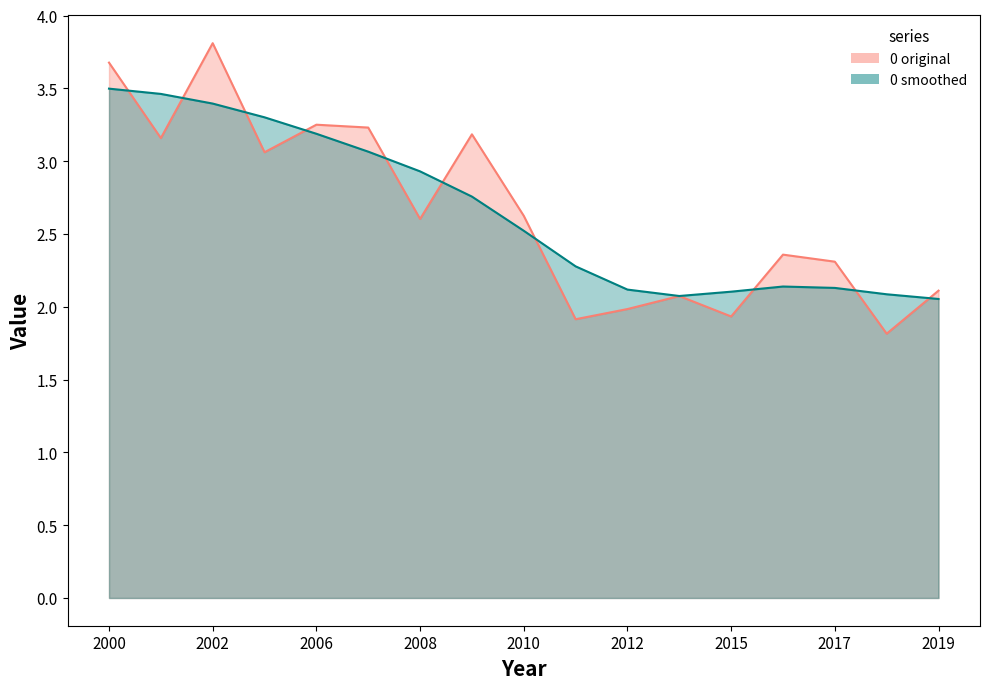

Where is the data nearest to the value 2?

2012